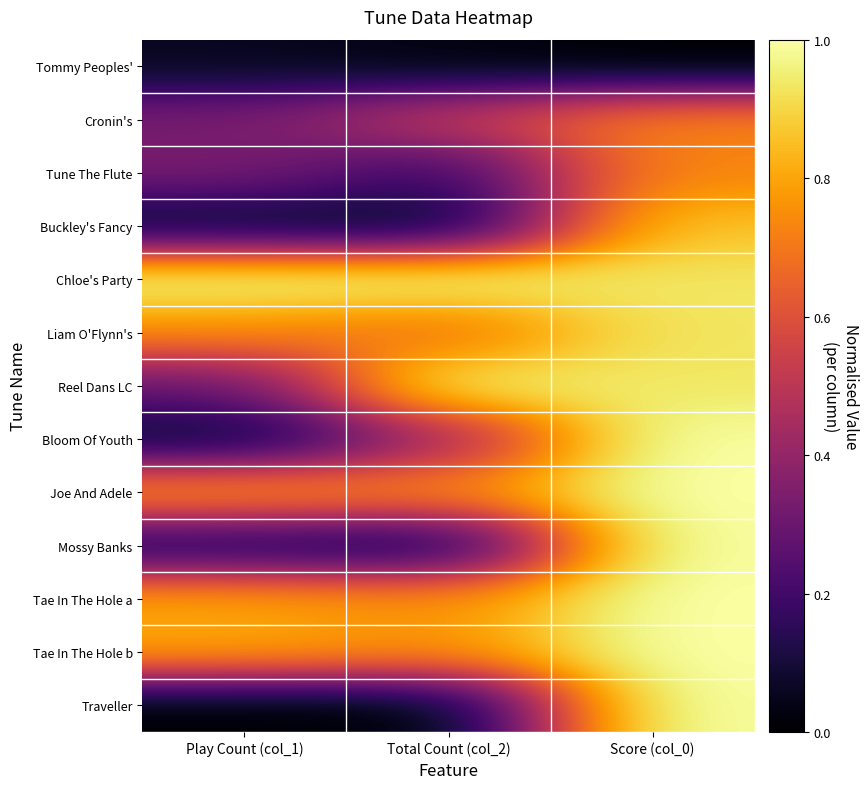

Which series has the widest spread of values?

Traveller